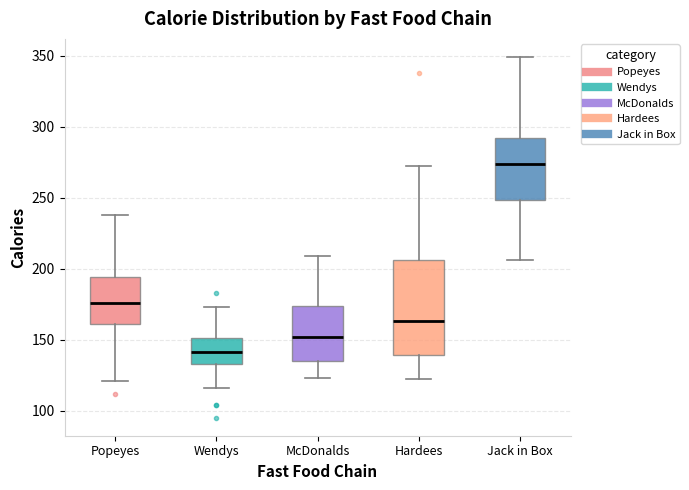

Which box is the tallest, from its lower edge to its upper edge?

Hardees